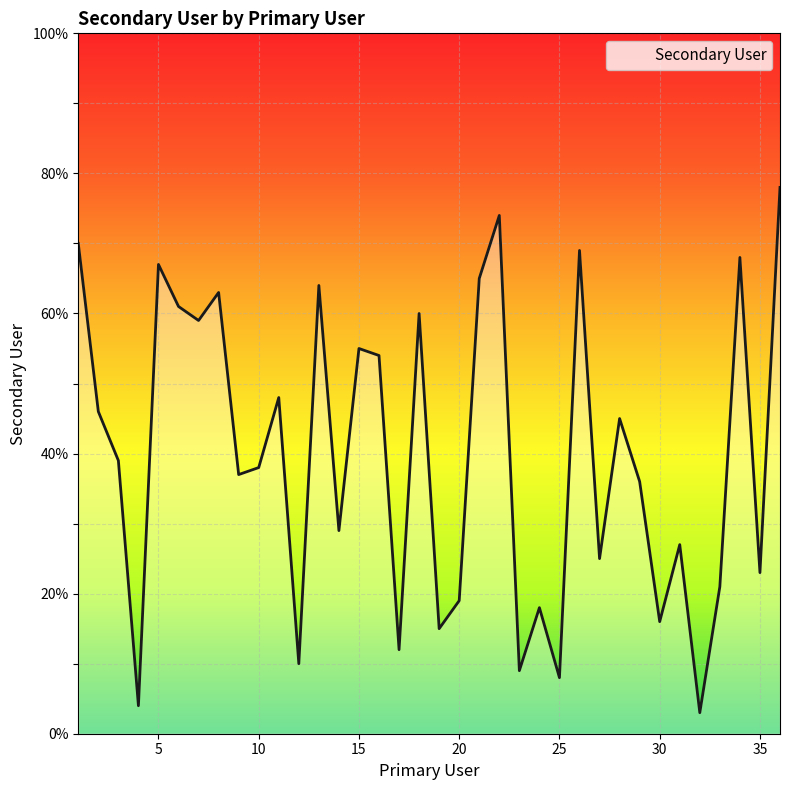

What is the maximum value shown in the chart?

78